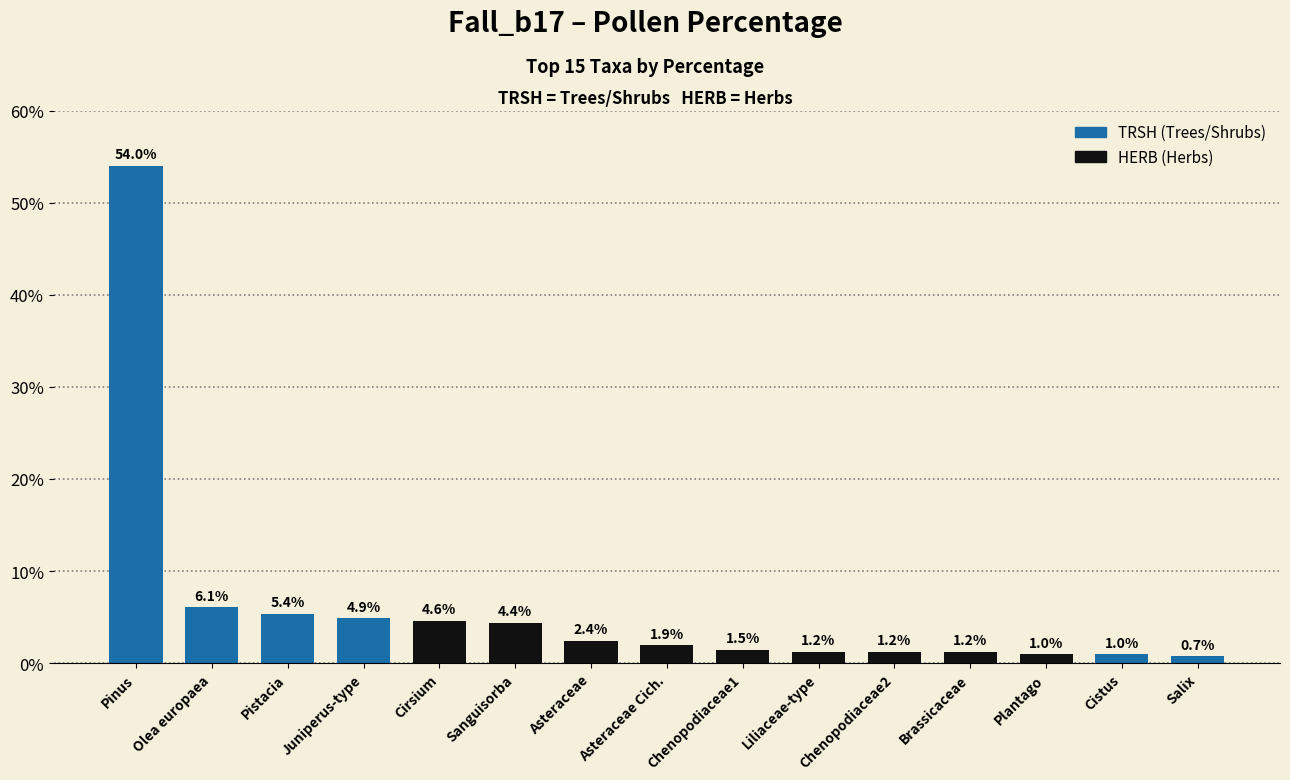

The value at Olea europaea is 6.1. True or false?

True